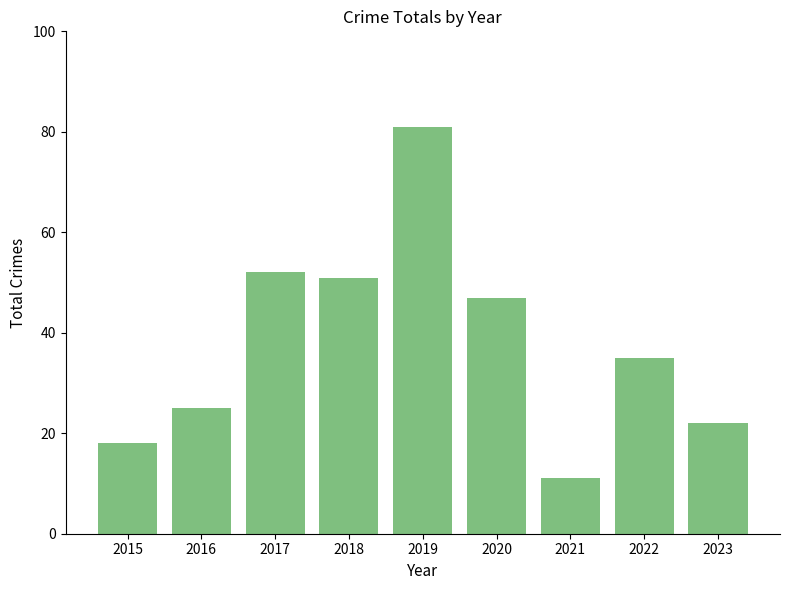

What is the sum of all values?

342